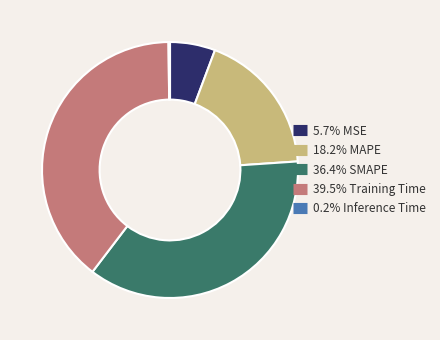

Is there any slice that represents more than half of the pie?

No